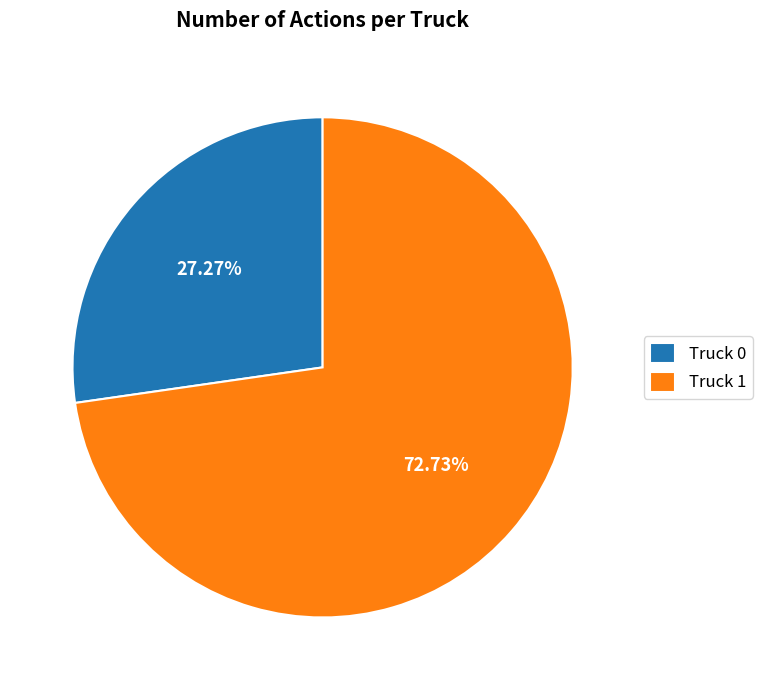

True or false: Truck 1 accounts for 73% of the total.

True